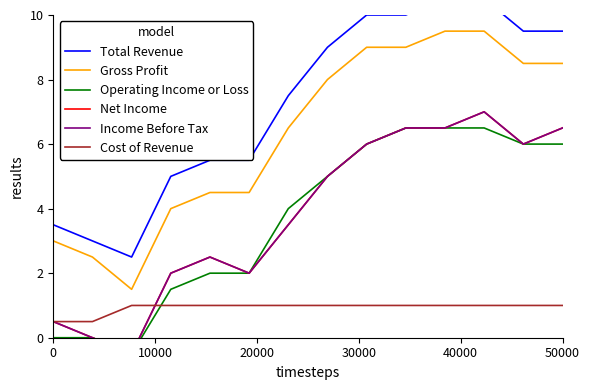

How many Cost of Revenue values are between 1 and 2?

12